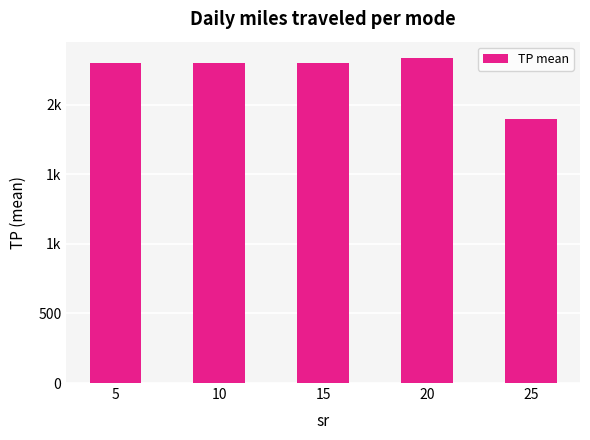

What is the ratio of the value at 5 to the value at 10?

1.0